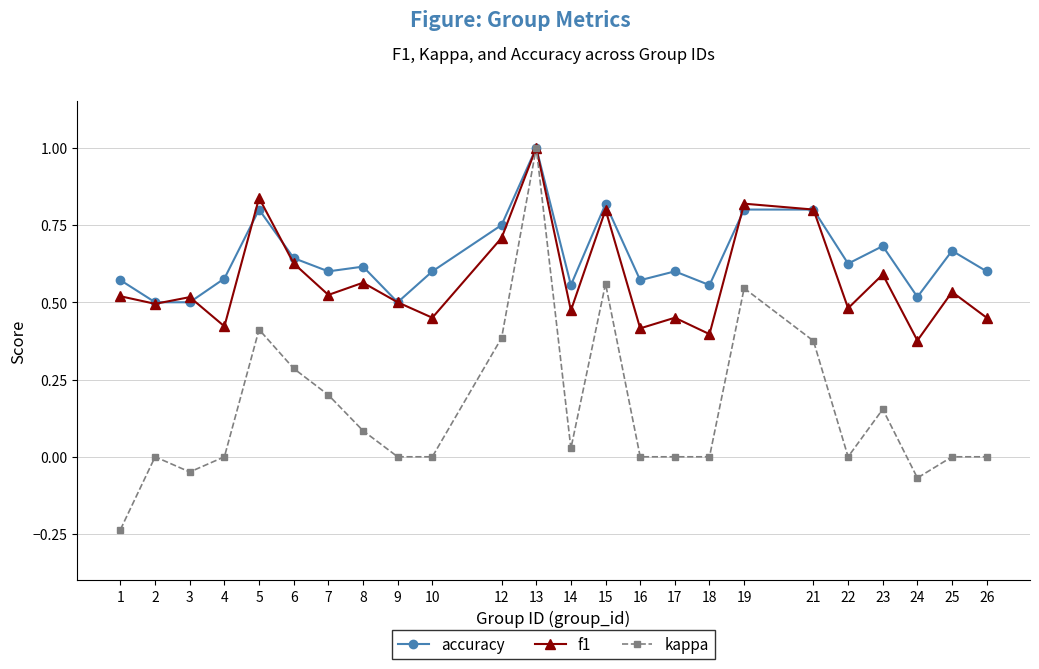

Where is the first local minimum for kappa?

3